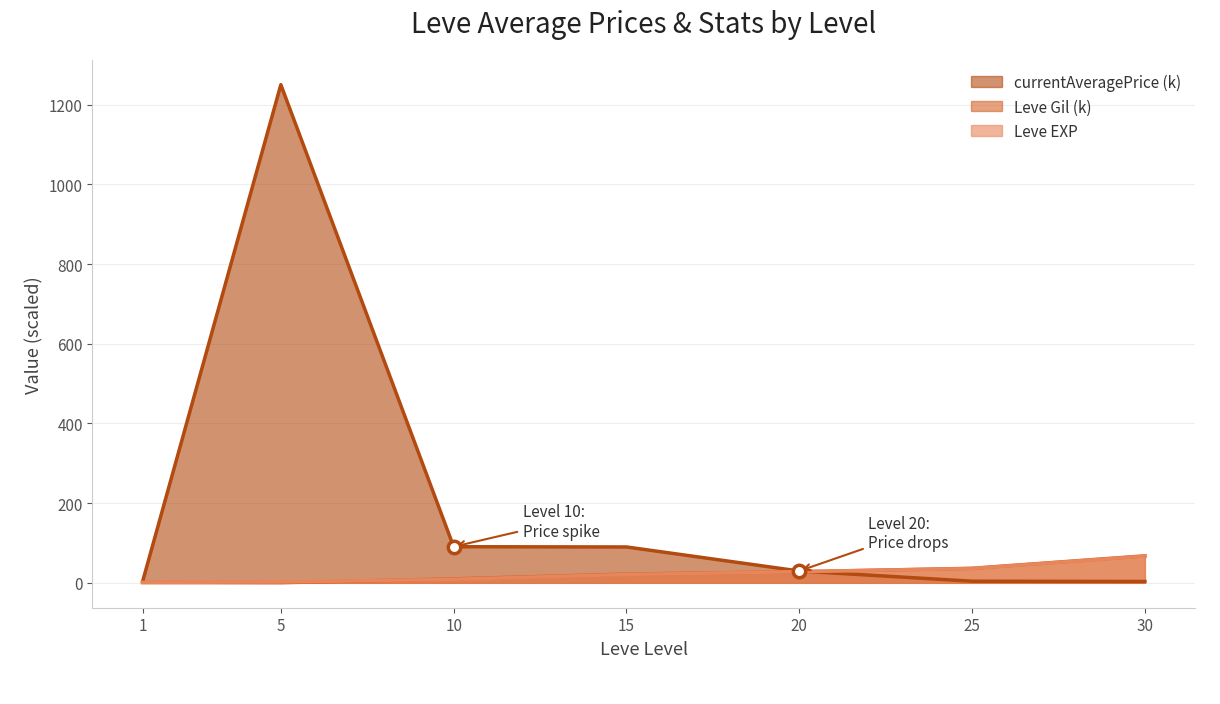

Which series reaches the maximum Y coordinate?

currentAveragePrice